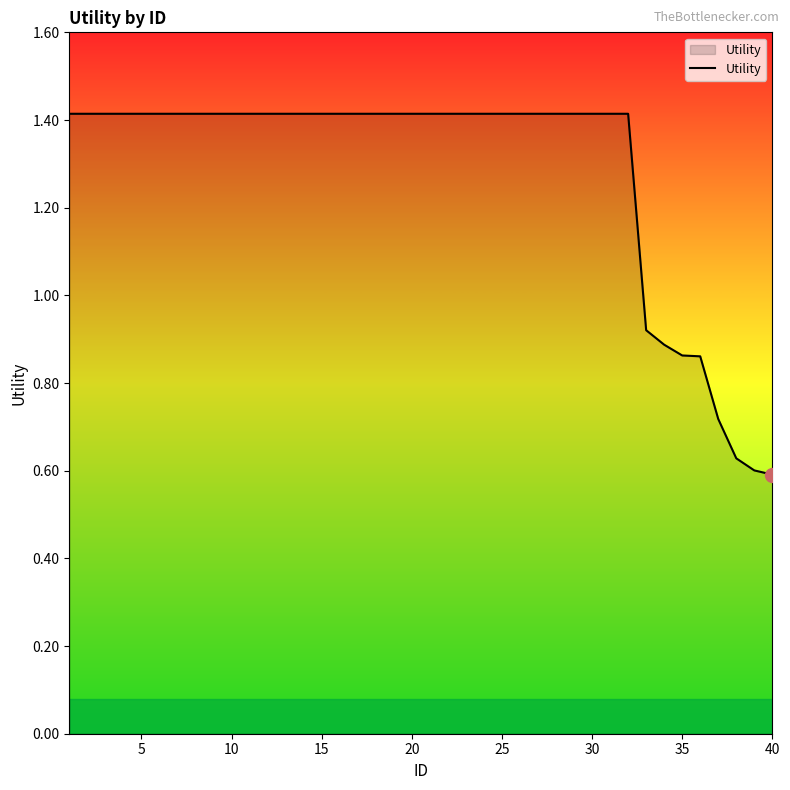

What is the sum of all values?

51.3